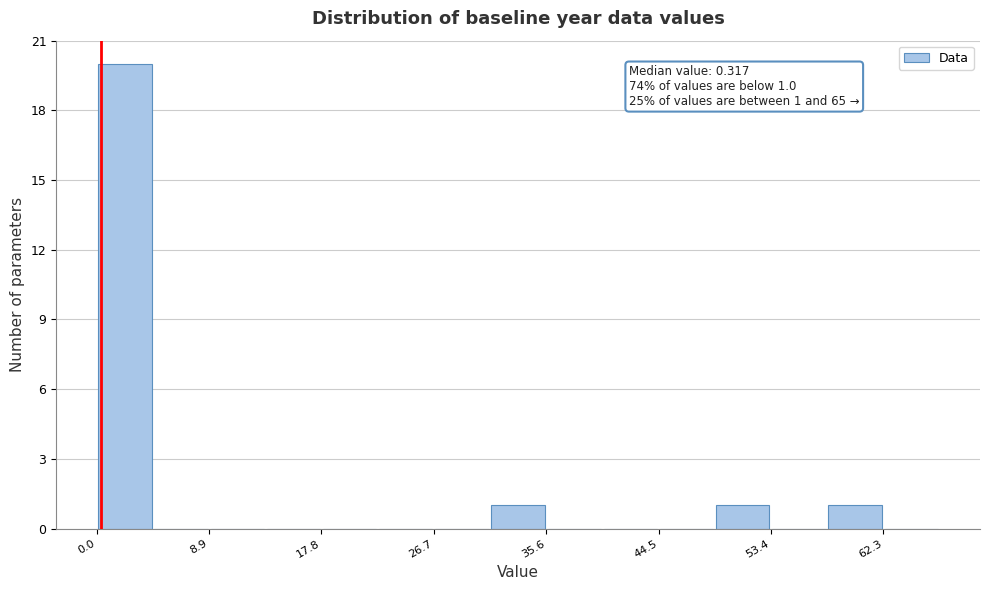

Over which range of the x-axis is the bar tallest?

0 to 4